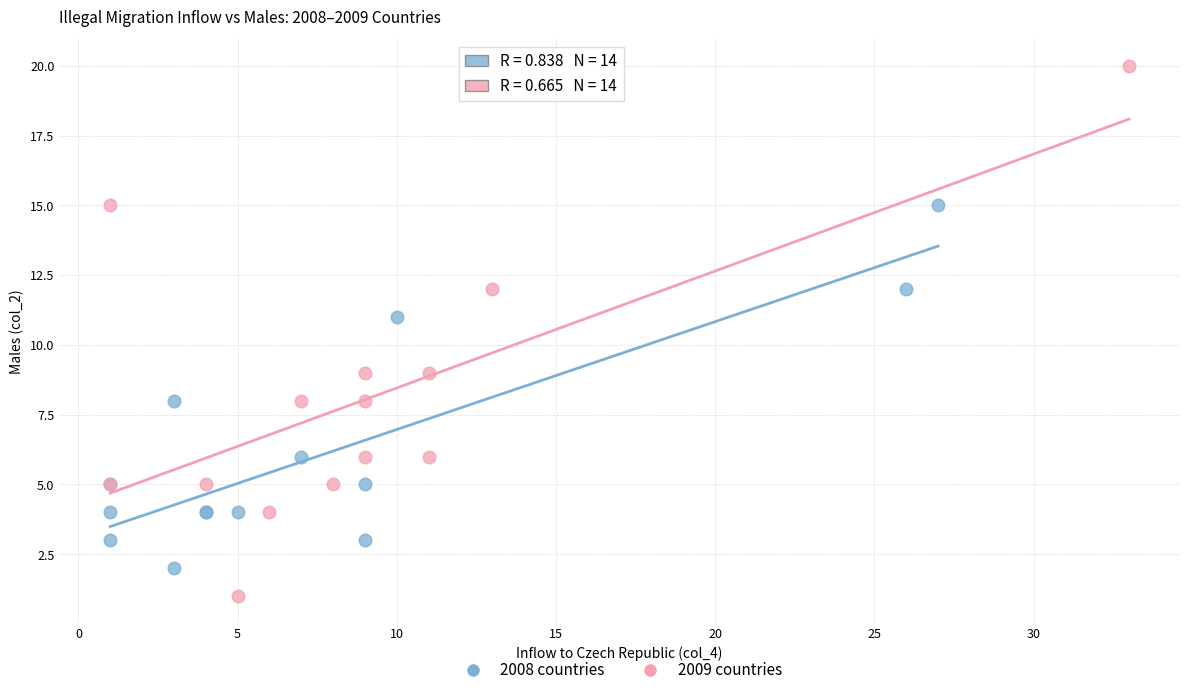

Which series contains the lowest Y value?

2009 countries